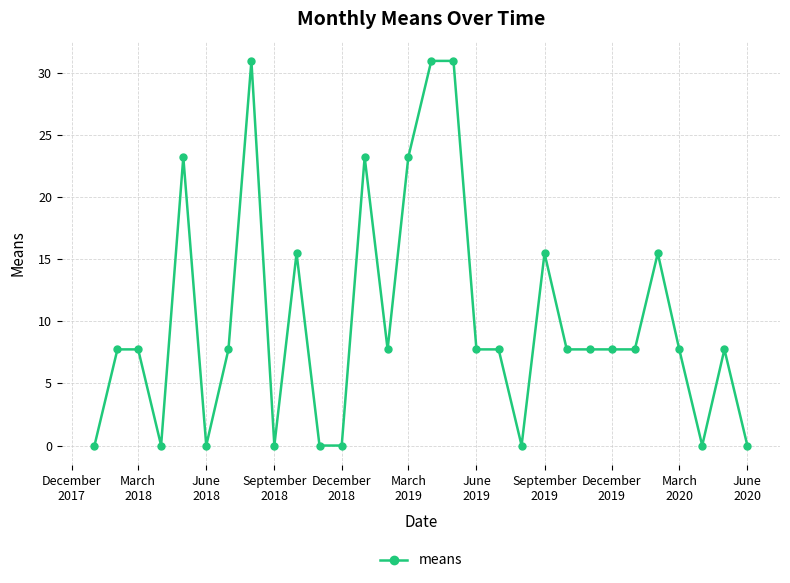

Is this an area chart (filled region under the line)?

No